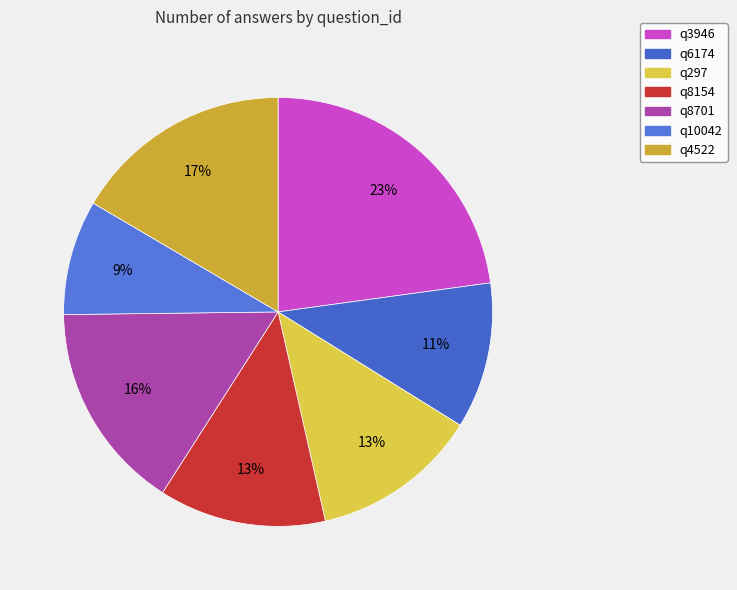

How many segments does this pie chart have?

7